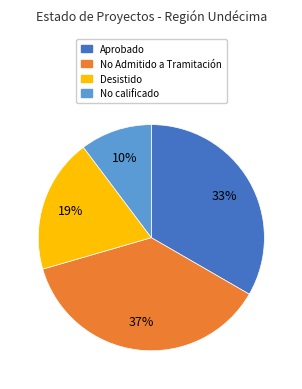

What percentage is the No calificado slice, to the nearest percent?

10%